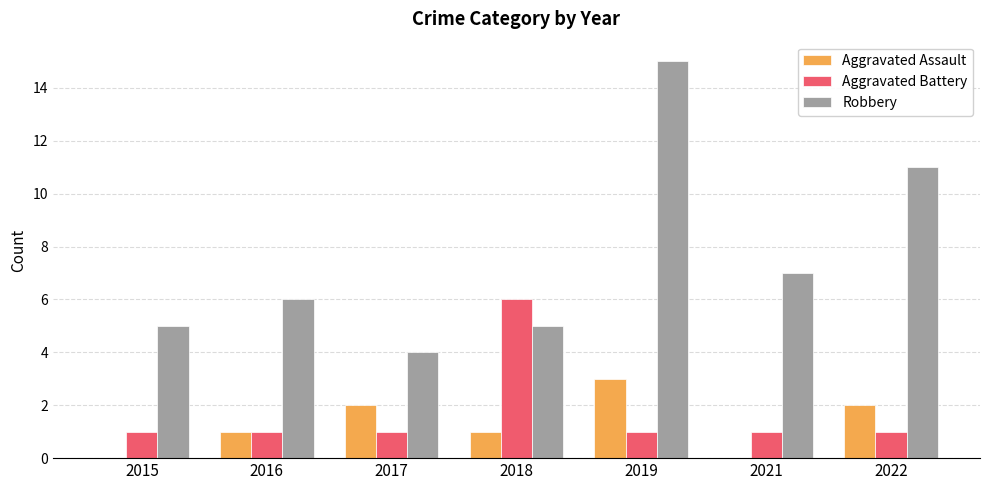

At which category is the sum across all series the highest?

2019